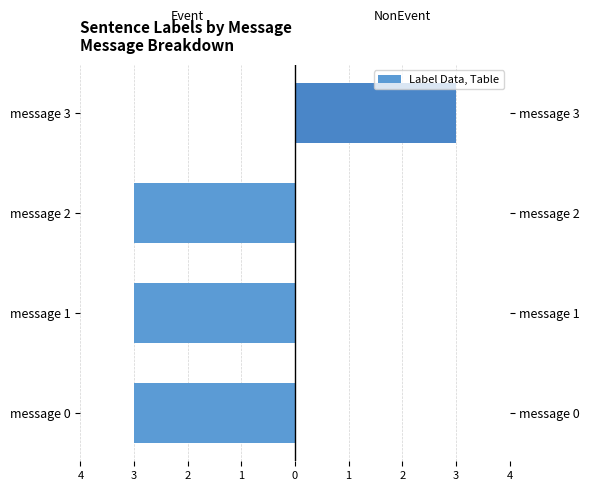

Count the number of categories in the chart.

4